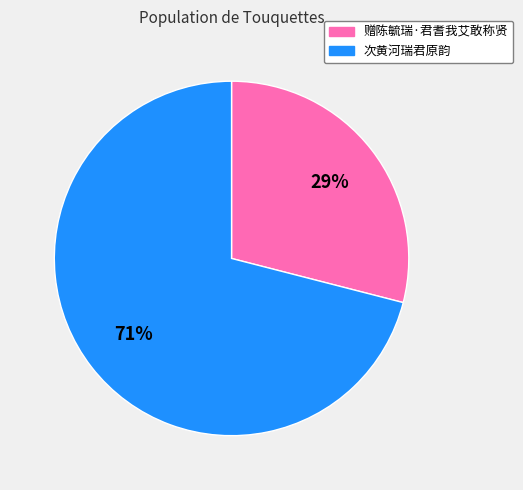

Between 赠陈毓瑞·君耆我艾敢称贤 and 次黄河瑞君原韵, which is larger?

次黄河瑞君原韵